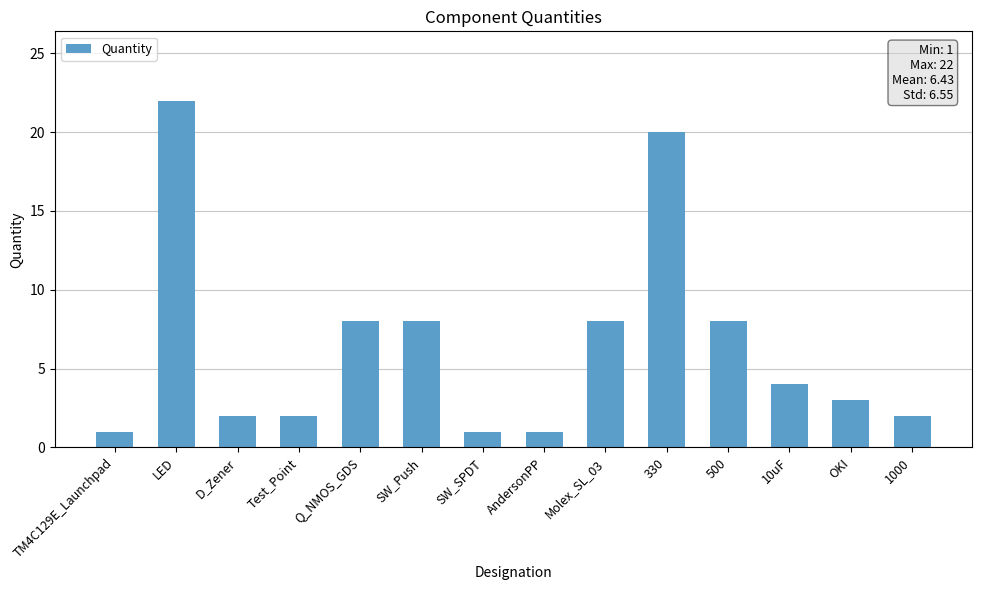

What position from the left is 1000?

14